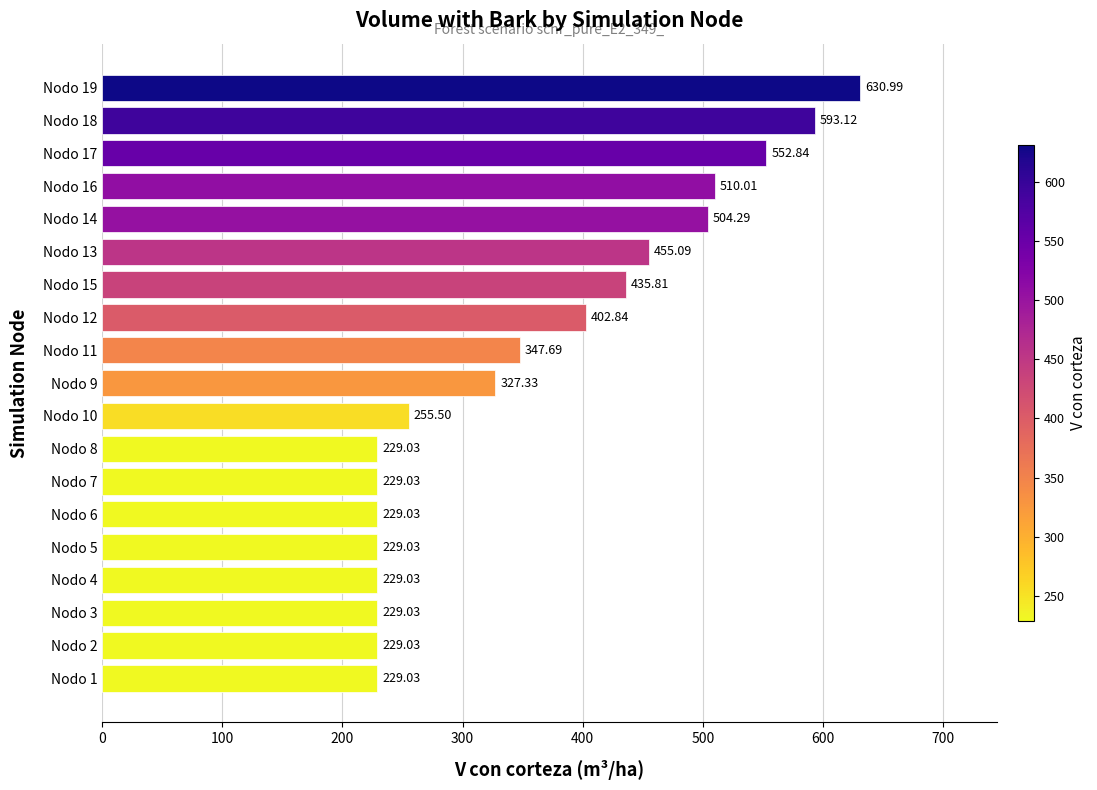

Which category has the highest value across all series?

Nodo 19